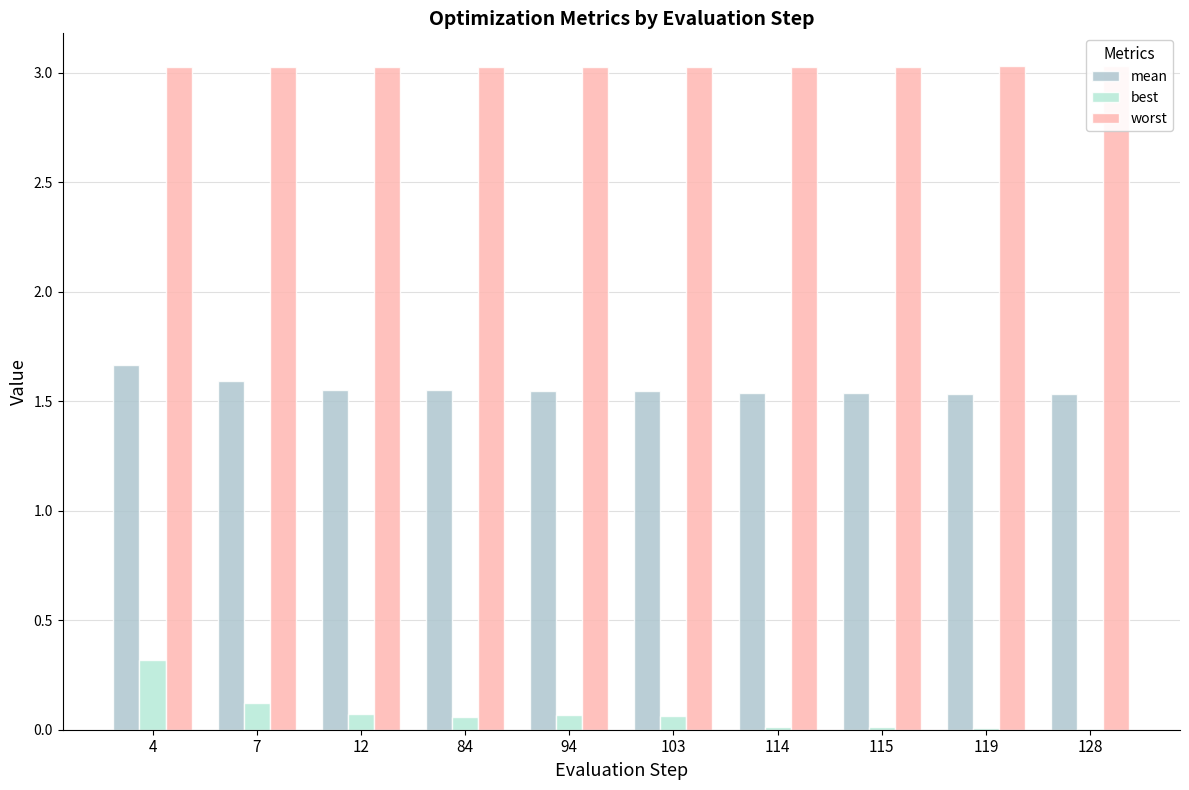

How many categories are shown in the chart?

10